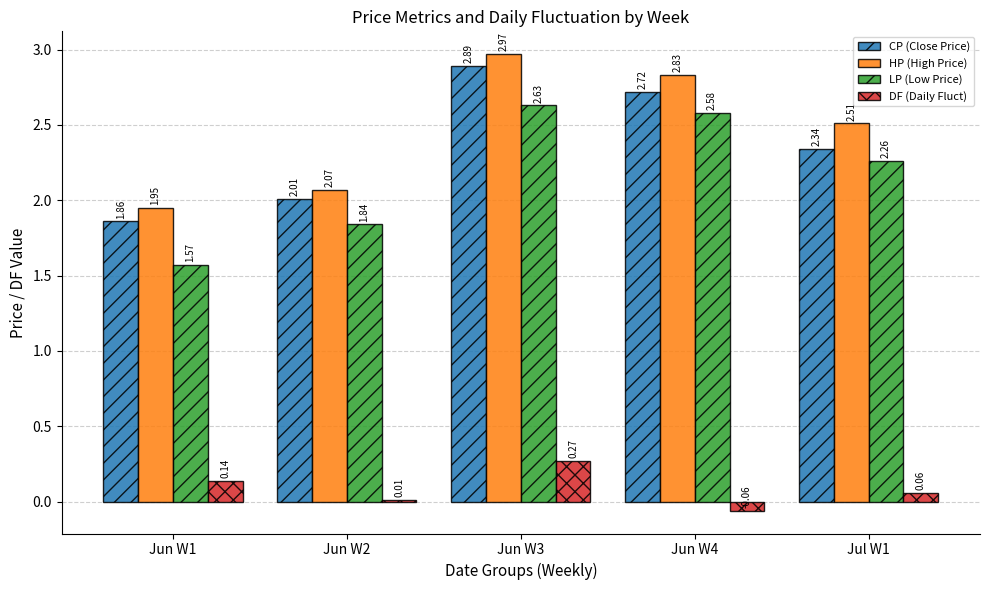

What is the difference between the maximum and second lowest values in the HP (High Price) series?

0.9